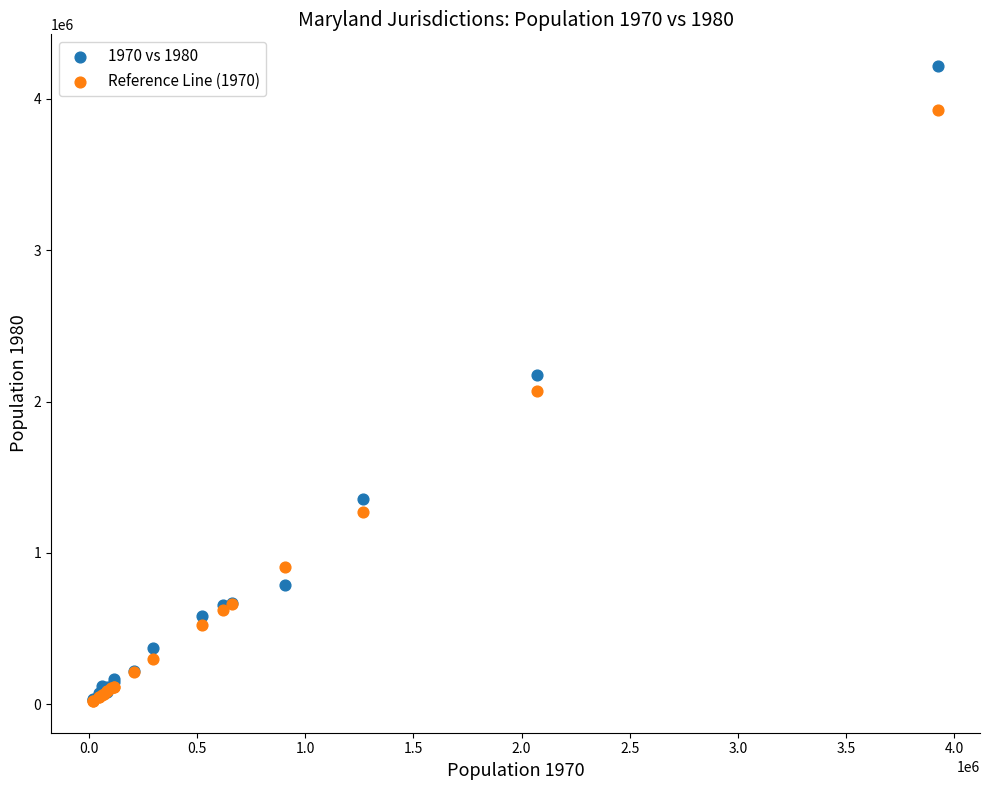

Which series reaches the maximum Y coordinate?

1970 vs 1980